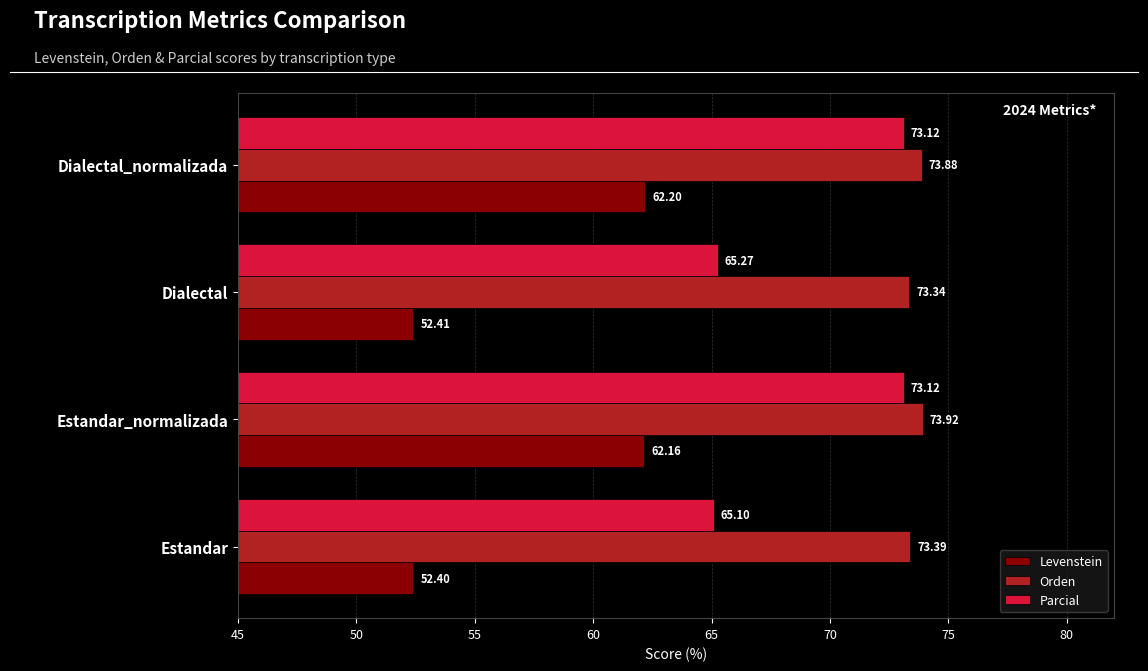

What is the total value across all series at Estandar_normalizada?

209.2